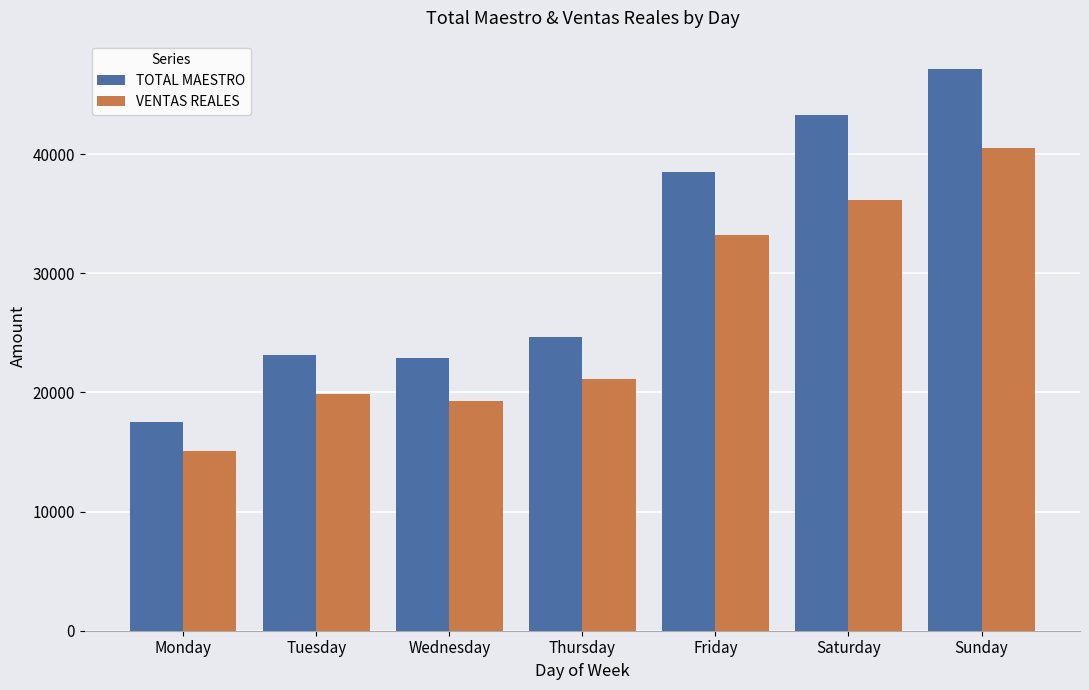

Rank the series by their maximum value, from lowest to highest.

VENTAS REALES, TOTAL MAESTRO